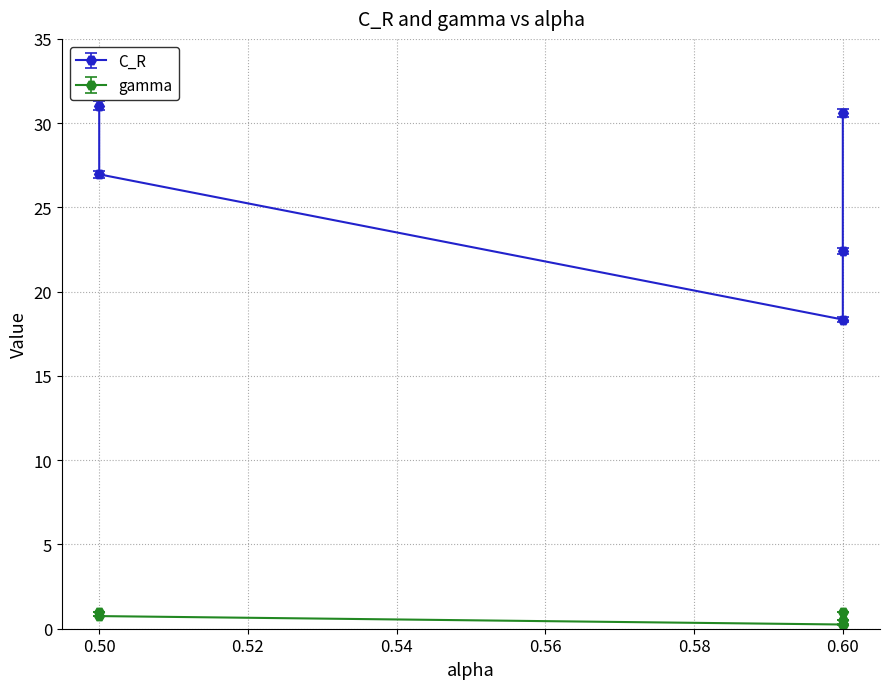

Is it true that C_R equals 7.2 at 0.6?

False